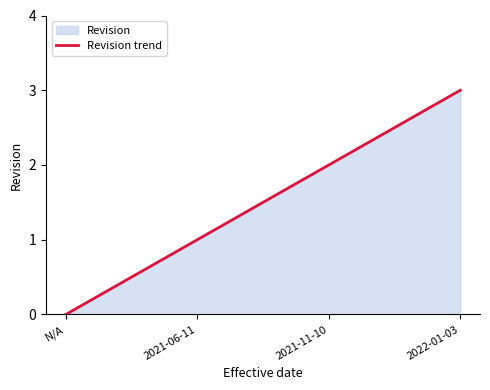

List the labels in order of value, smallest first.

N/A, 2021-06-11, 2021-11-10, 2022-01-03